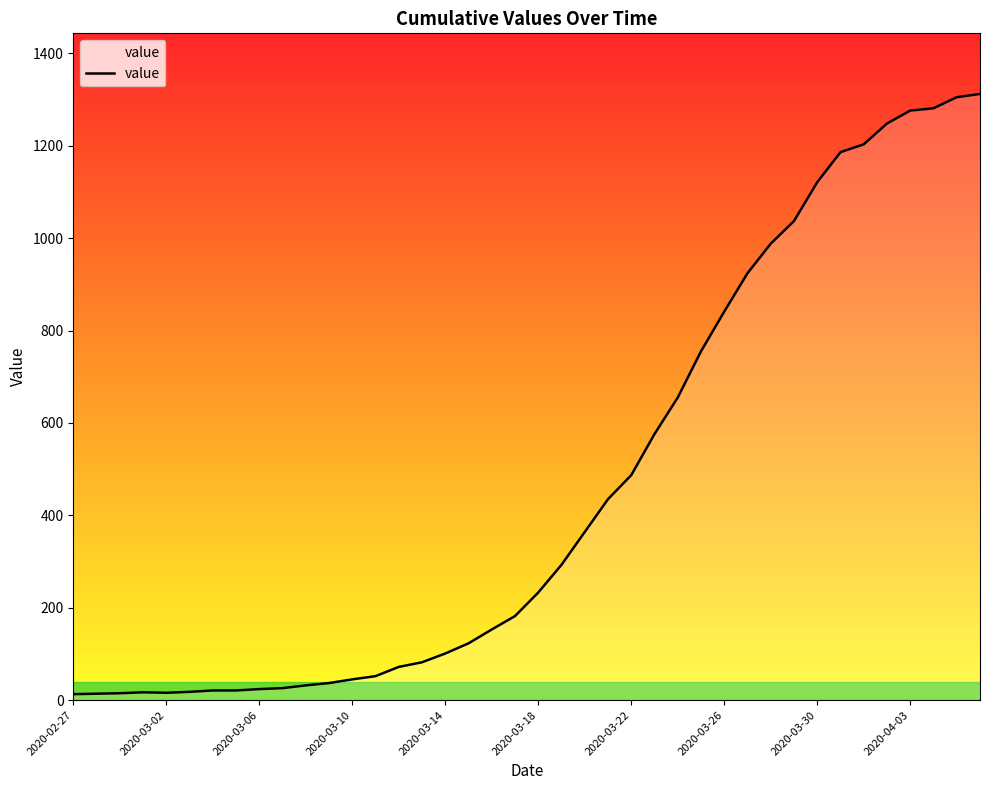

What is the value of the 38th point from the left?

1281